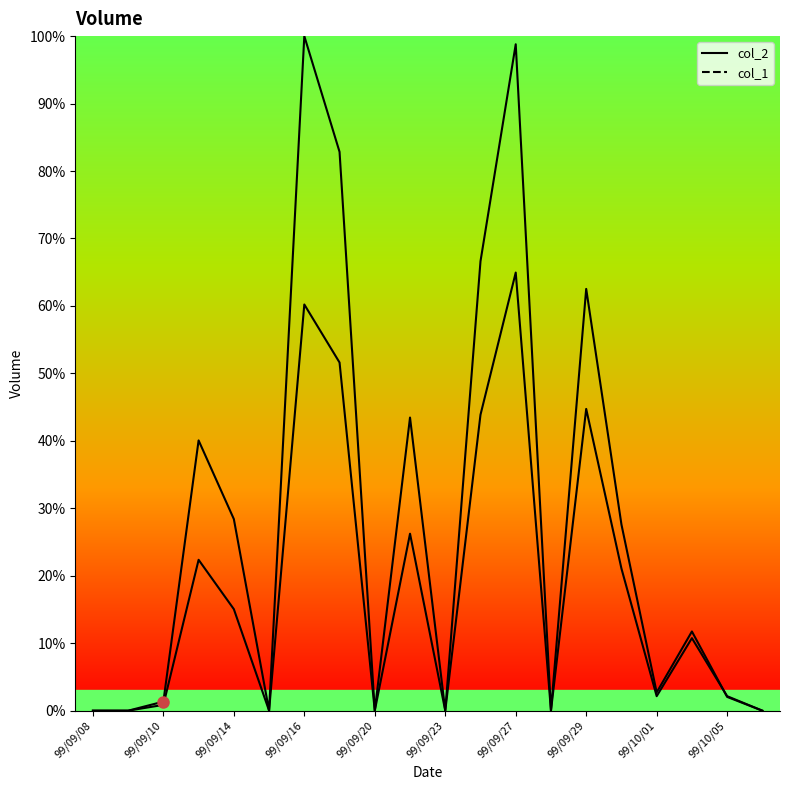

Is it true that col_2 equals 16.1 at 99/09/30?

False